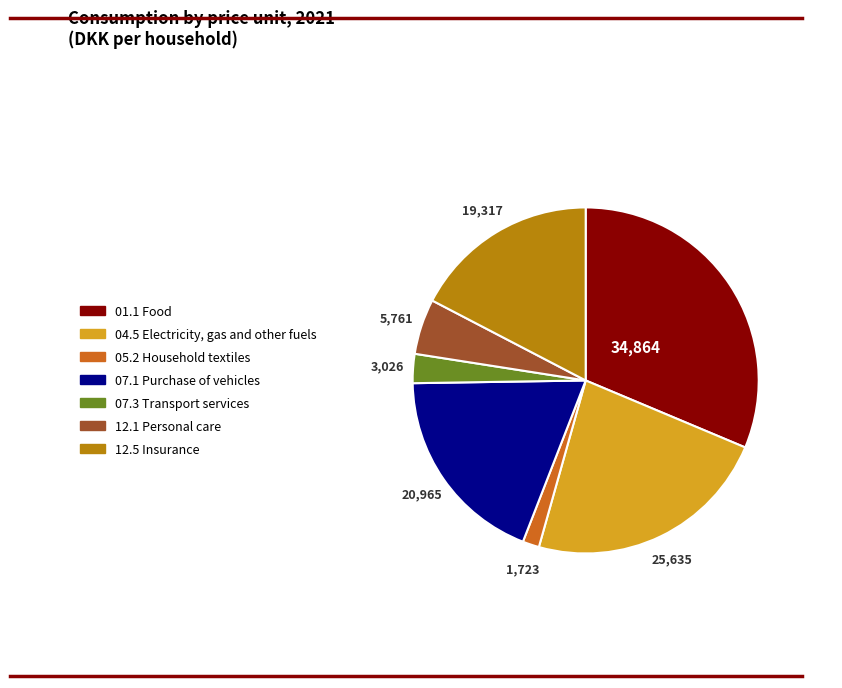

How many segments does this pie chart have?

7